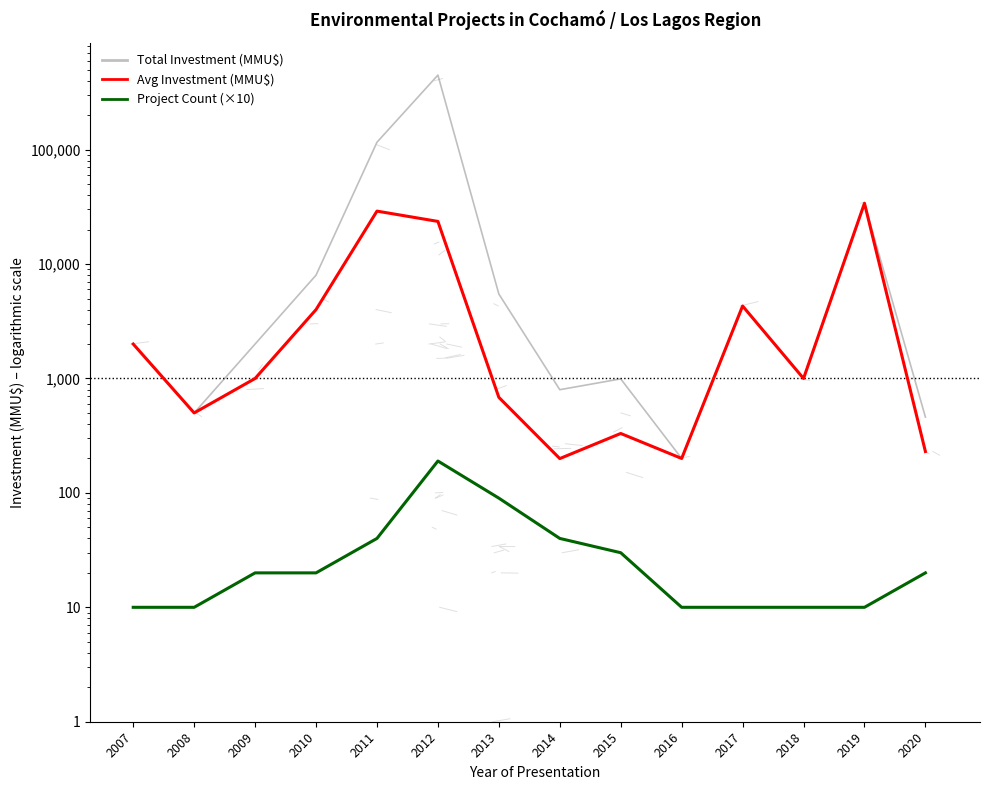

What is the difference between the Project Count (×10) values at 2013 and 2019?

80.0